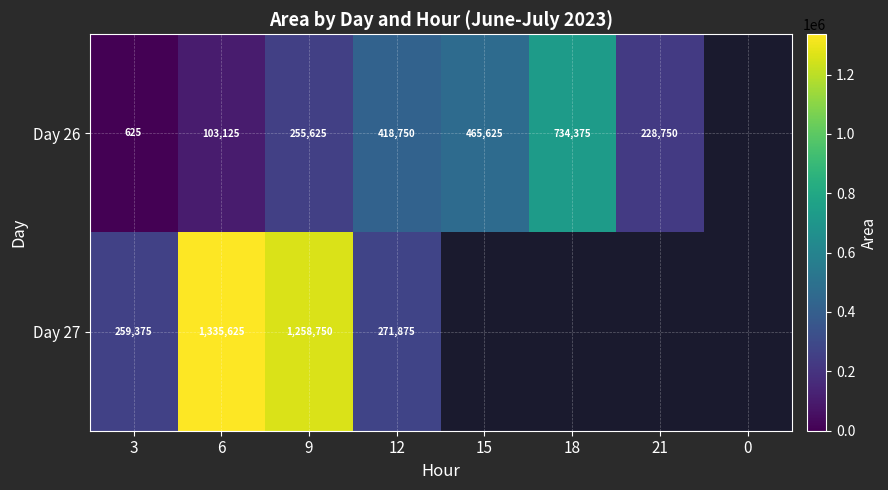

Is the value of Day 27 at 3 greater than the value of Day 26 at 21?

Yes